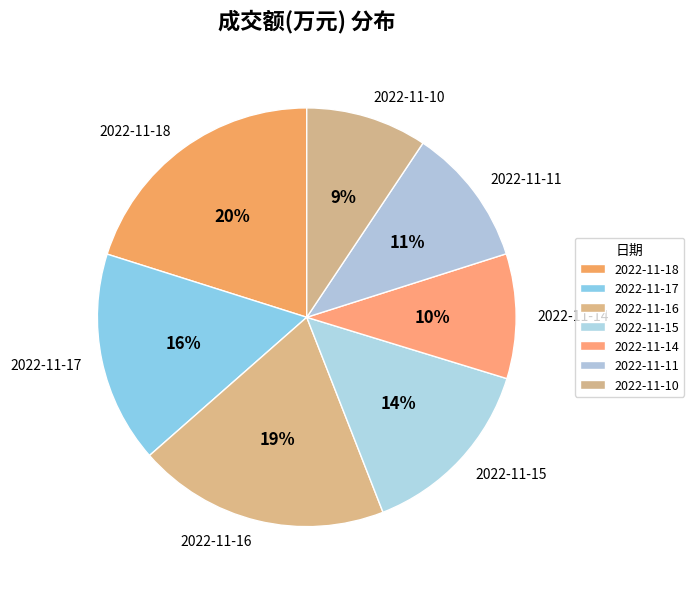

Is the sum of 2022-11-10 and 2022-11-14 greater than half?

No